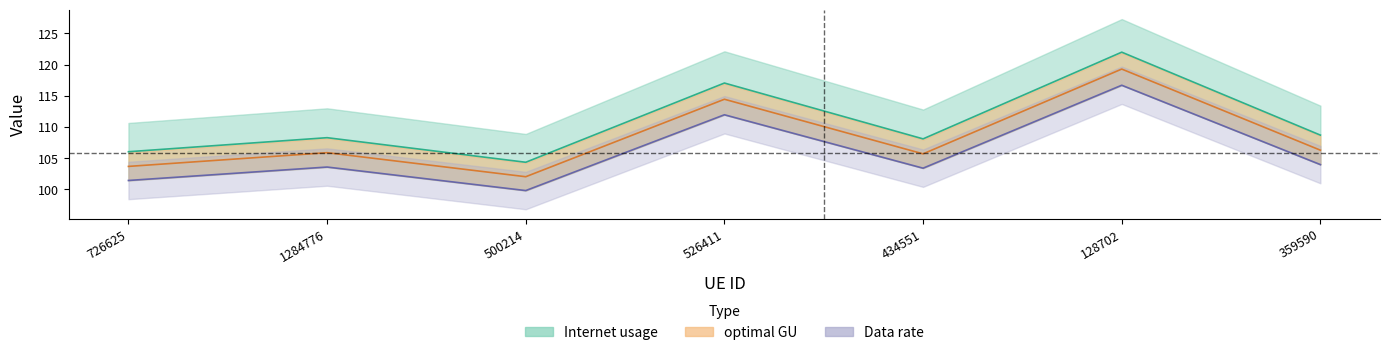

Which category has the lowest value in the optimal GU series?

500214